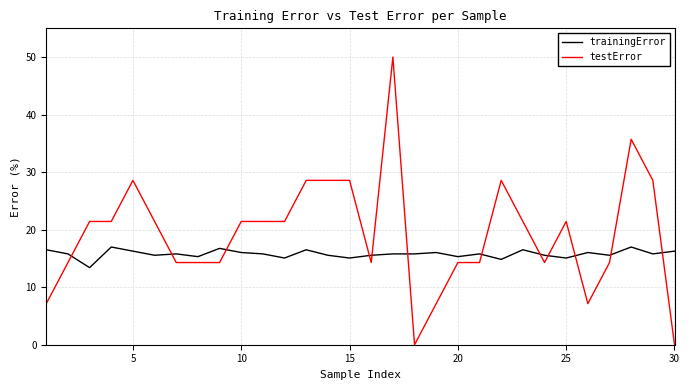

Which series has the largest total across all categories?

testError